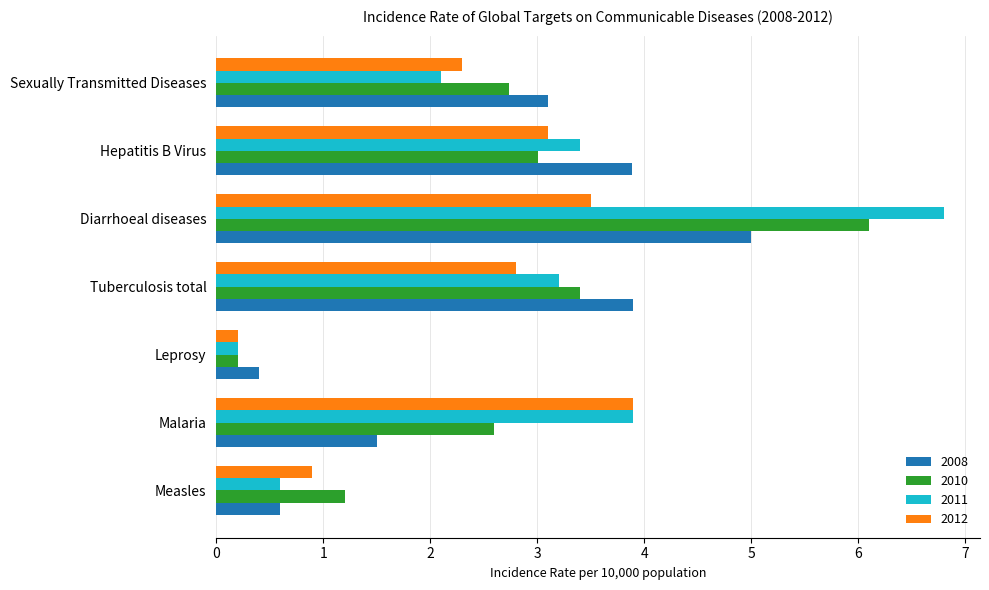

Which label corresponds to the largest value in the chart?

Diarrhoeal diseases